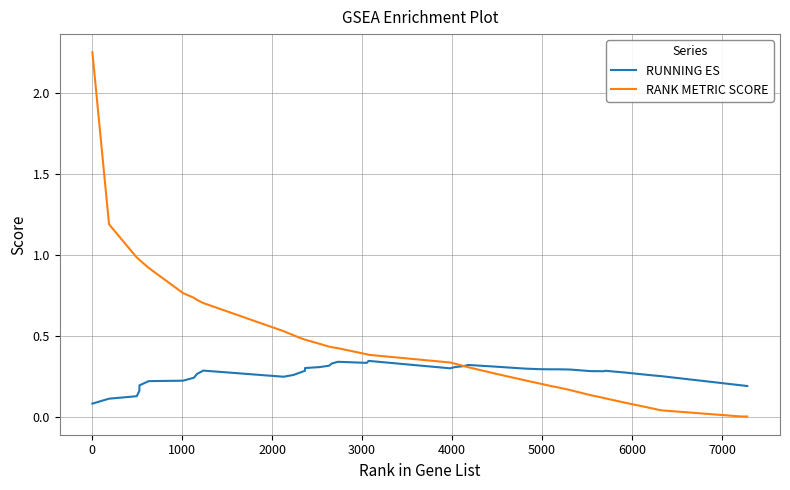

Which series has the largest range (max minus min)?

RANK METRIC SCORE